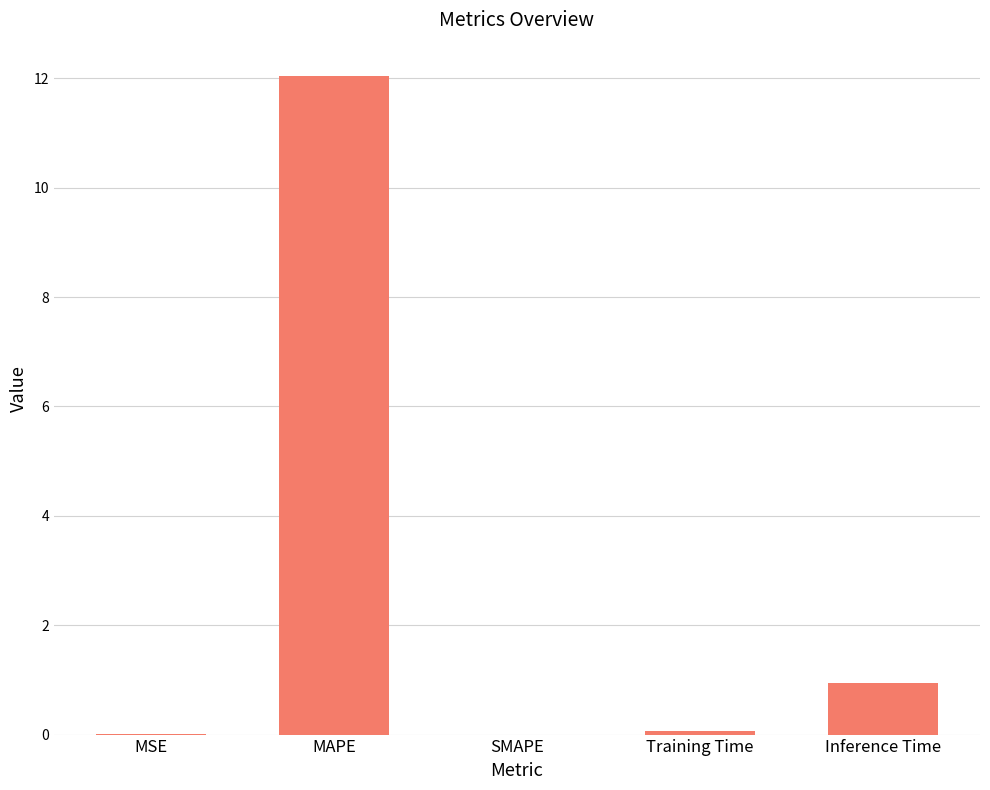

What is the greatest value displayed?

12.1